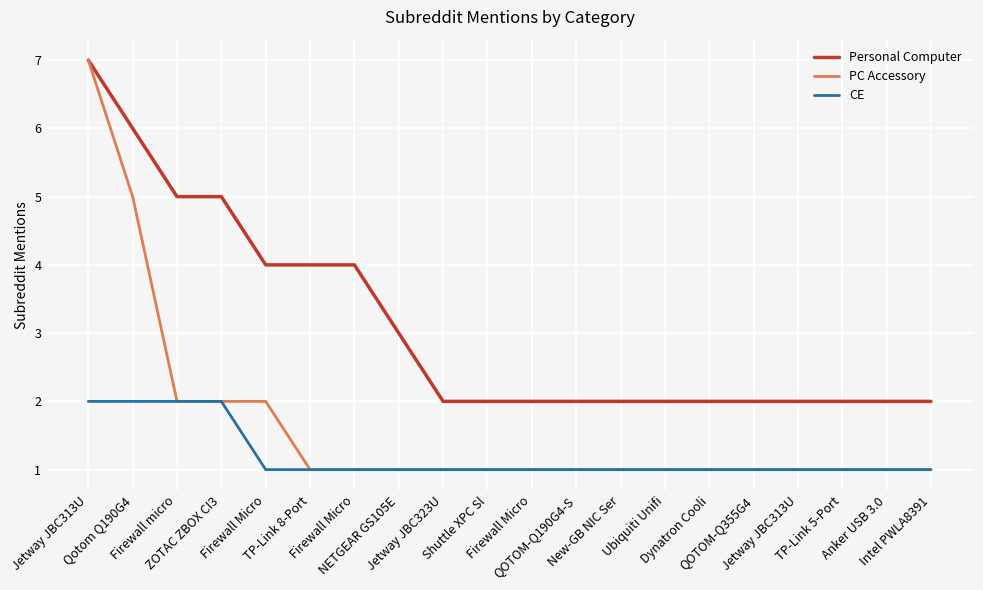

Which has a higher value, Qotom Q190G4 or Dynatron Cooli?

Qotom Q190G4